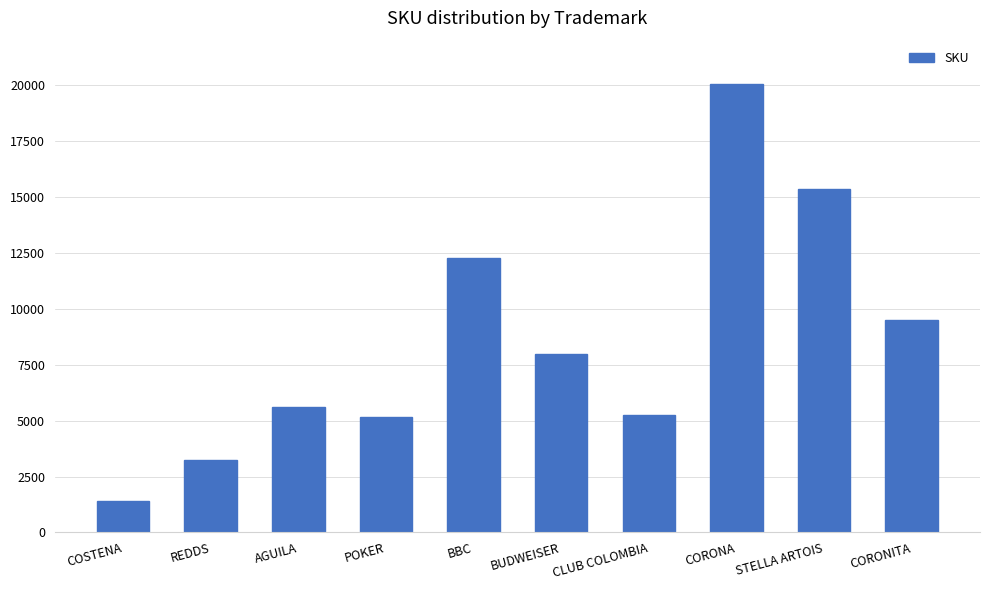

True or false: the data shows 1413 at COSTENA.

True